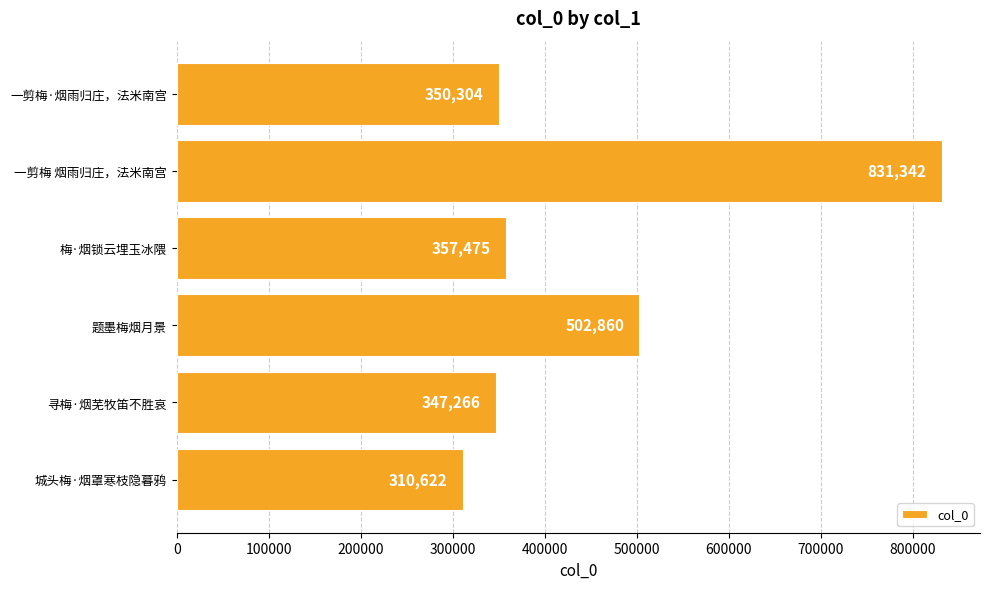

The value at 一剪梅·烟雨归庄，法米南宫 is 350304. True or false?

True